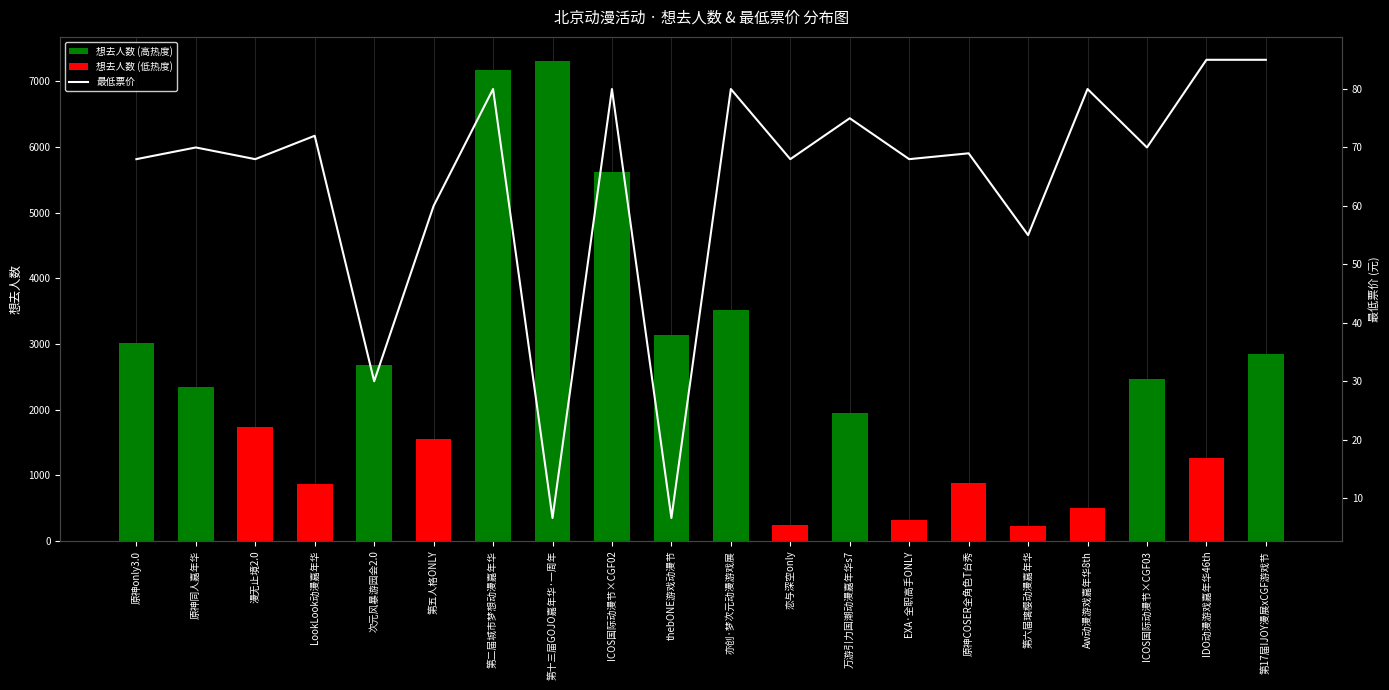

Rank the series at IDO动漫游戏嘉年华46th from lowest to highest value.

最低票价, 想去人数